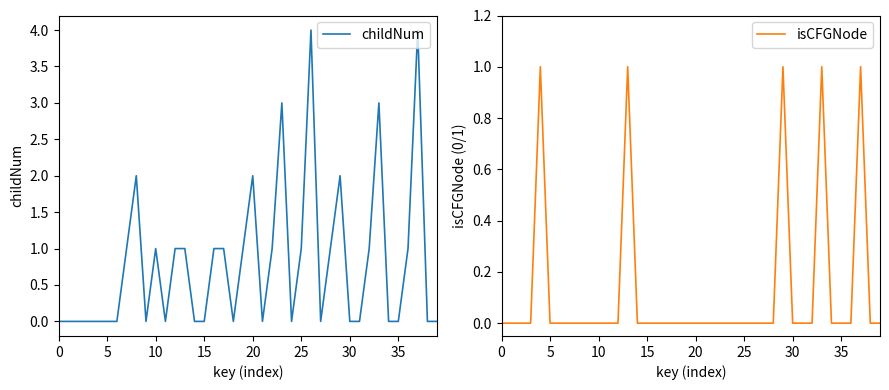

How many data points in isCFGNode are above 0?

5